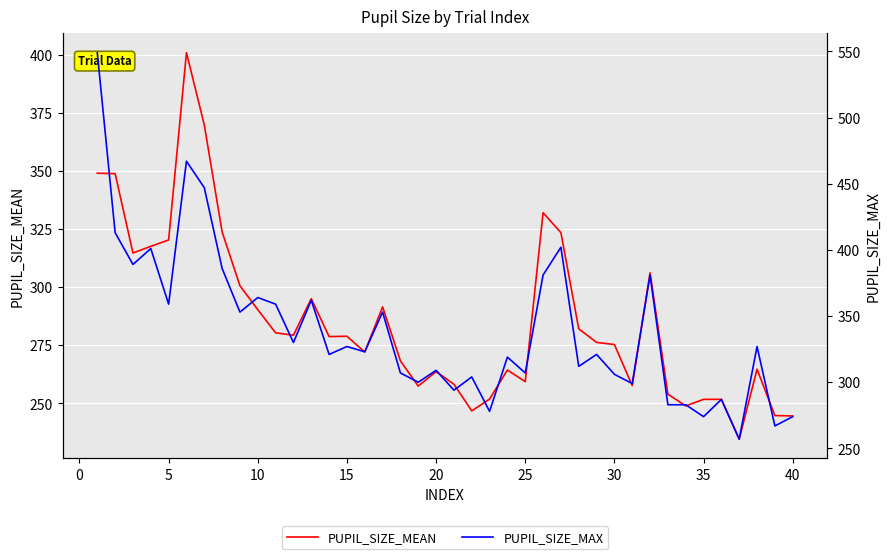

List the series in order of their overall mean, highest first.

PUPIL_SIZE_MAX, PUPIL_SIZE_MEAN